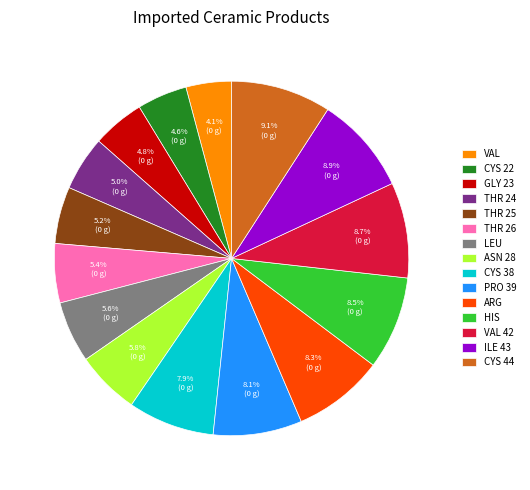

What percentage is NOT represented by ASN 28?

94.2%